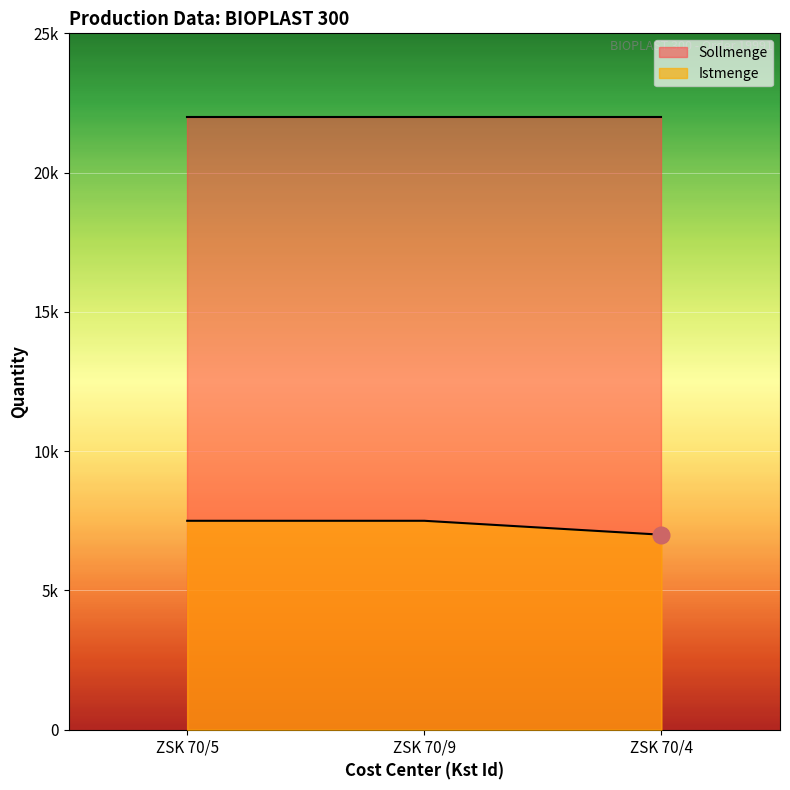

Approximately how many times larger is the value at ZSK 70/4 compared to ZSK 70/9?

0.9